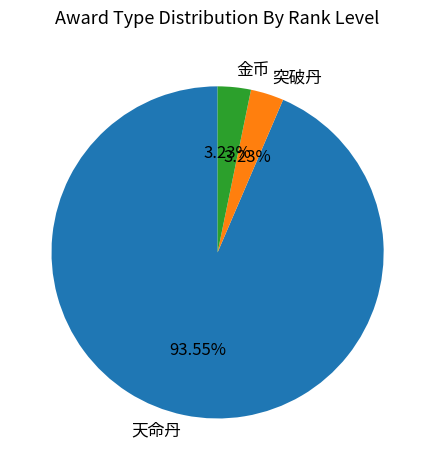

Does 天命丹 represent more than half of the total?

Yes